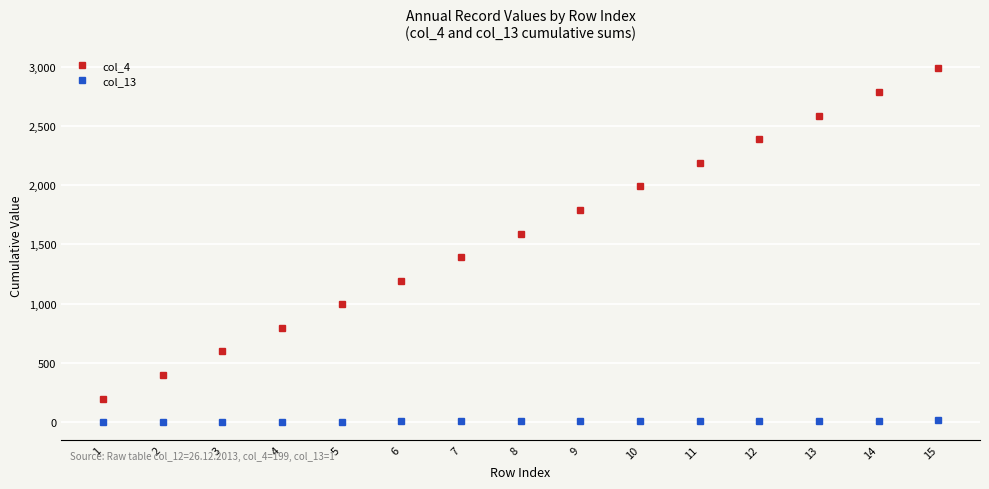

True or false: col_13 and col_4 intersect in this chart.

False